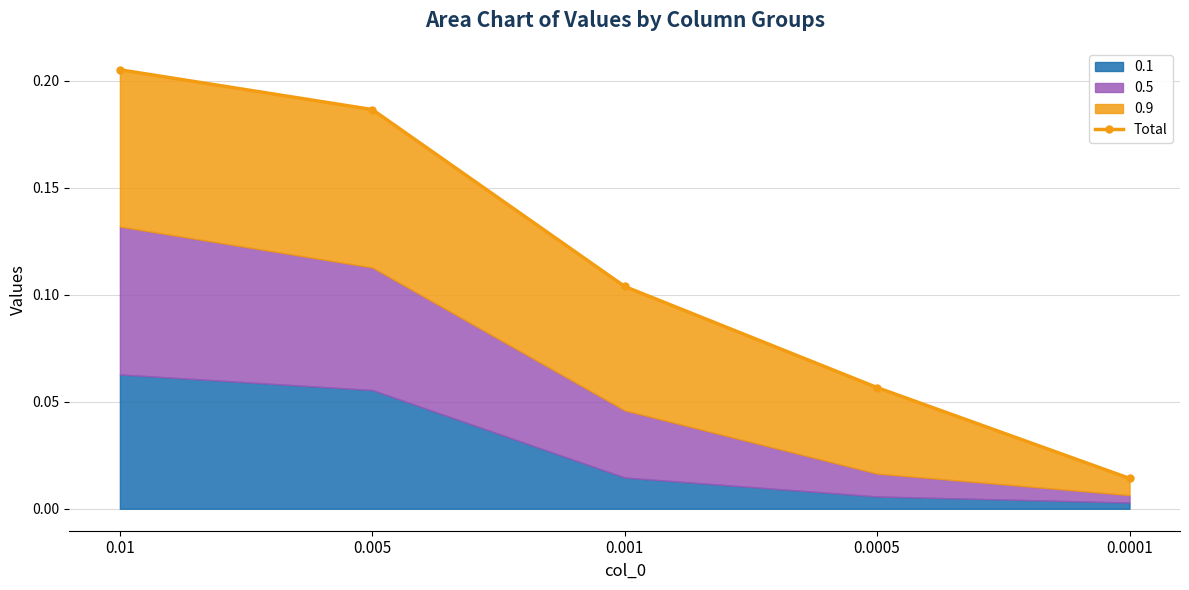

What is the label of the 5th point from the left?

0.0001